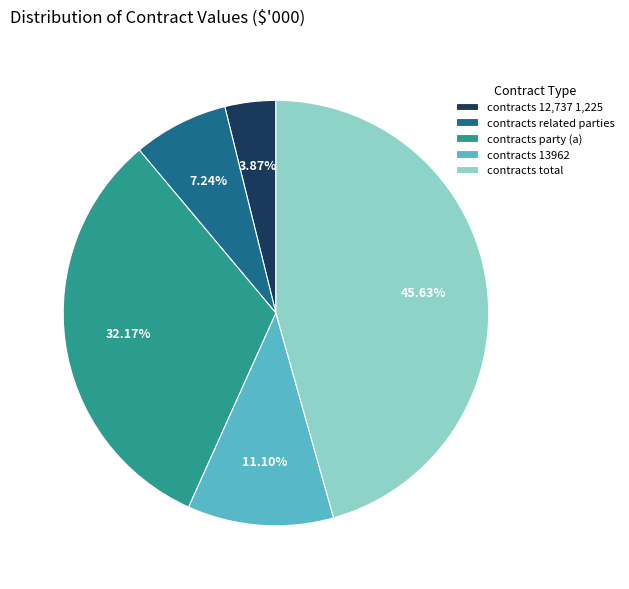

What is the ratio of the value at contracts 12,737 1,225 to the value at contracts related parties?

0.5